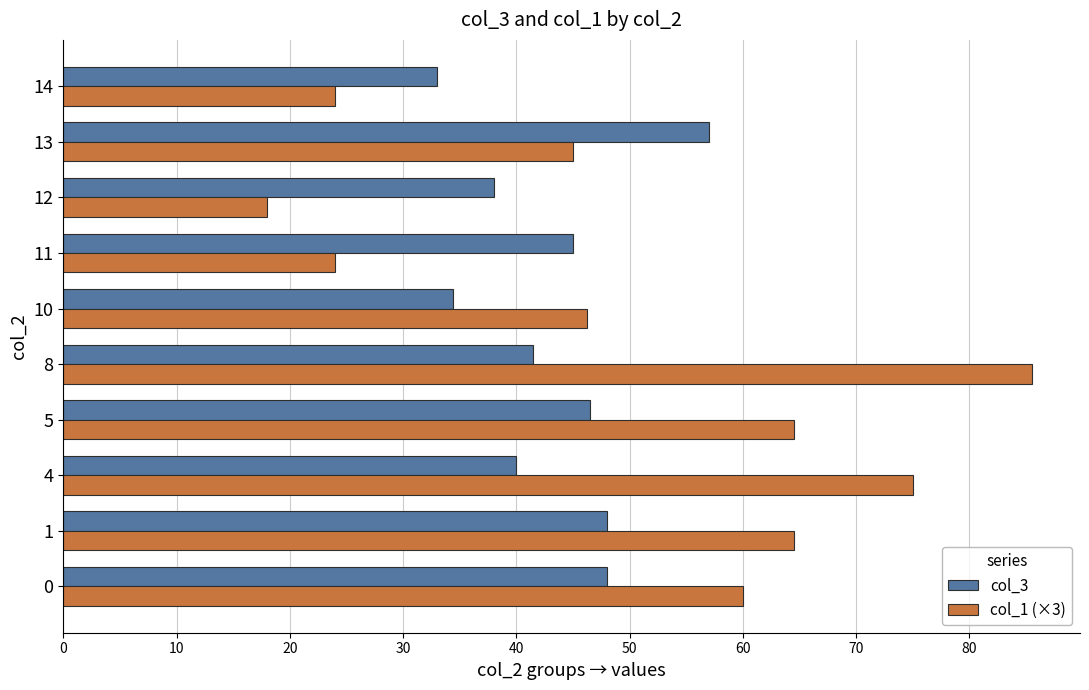

Read the col_1 (×3) value at 14.

24.0